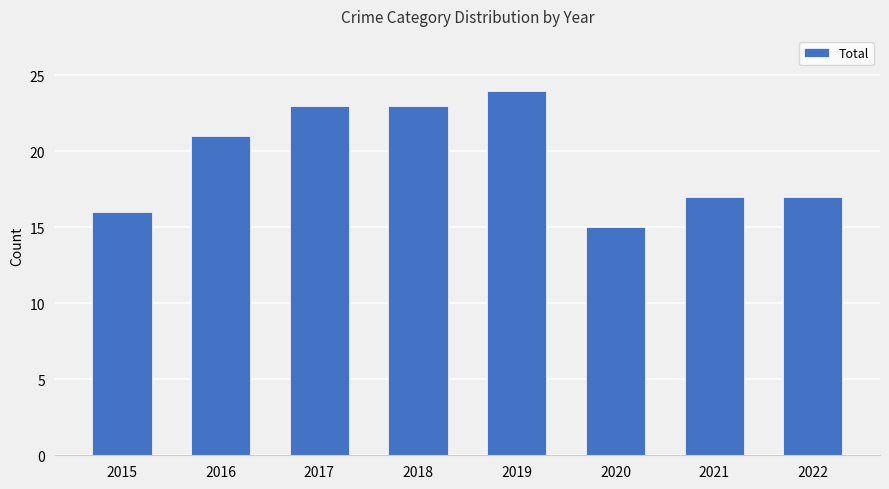

Reading left to right, list all the values displayed in this chart.

2015=16	2016=21	2017=23	2018=23	2019=24	2020=15	2021=17	2022=17